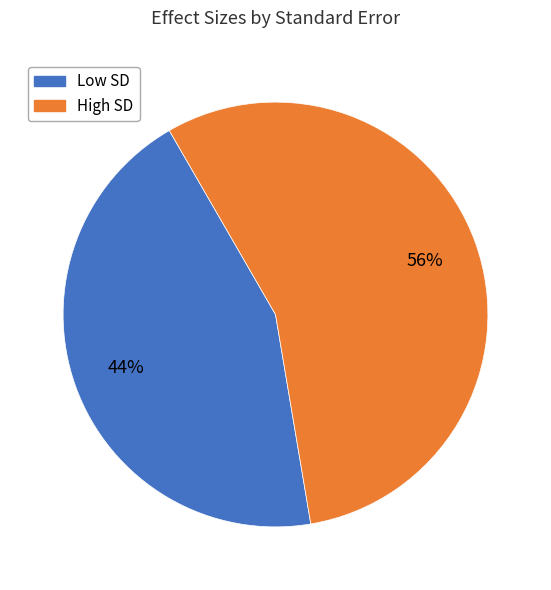

Does any single category account for the majority?

Yes